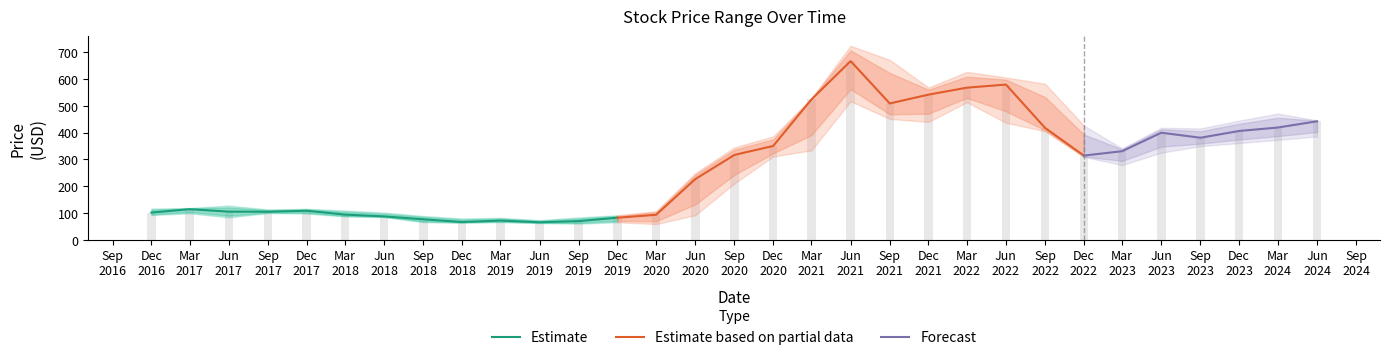

What is the approximate value of Close at 2017-12-01?

108.7